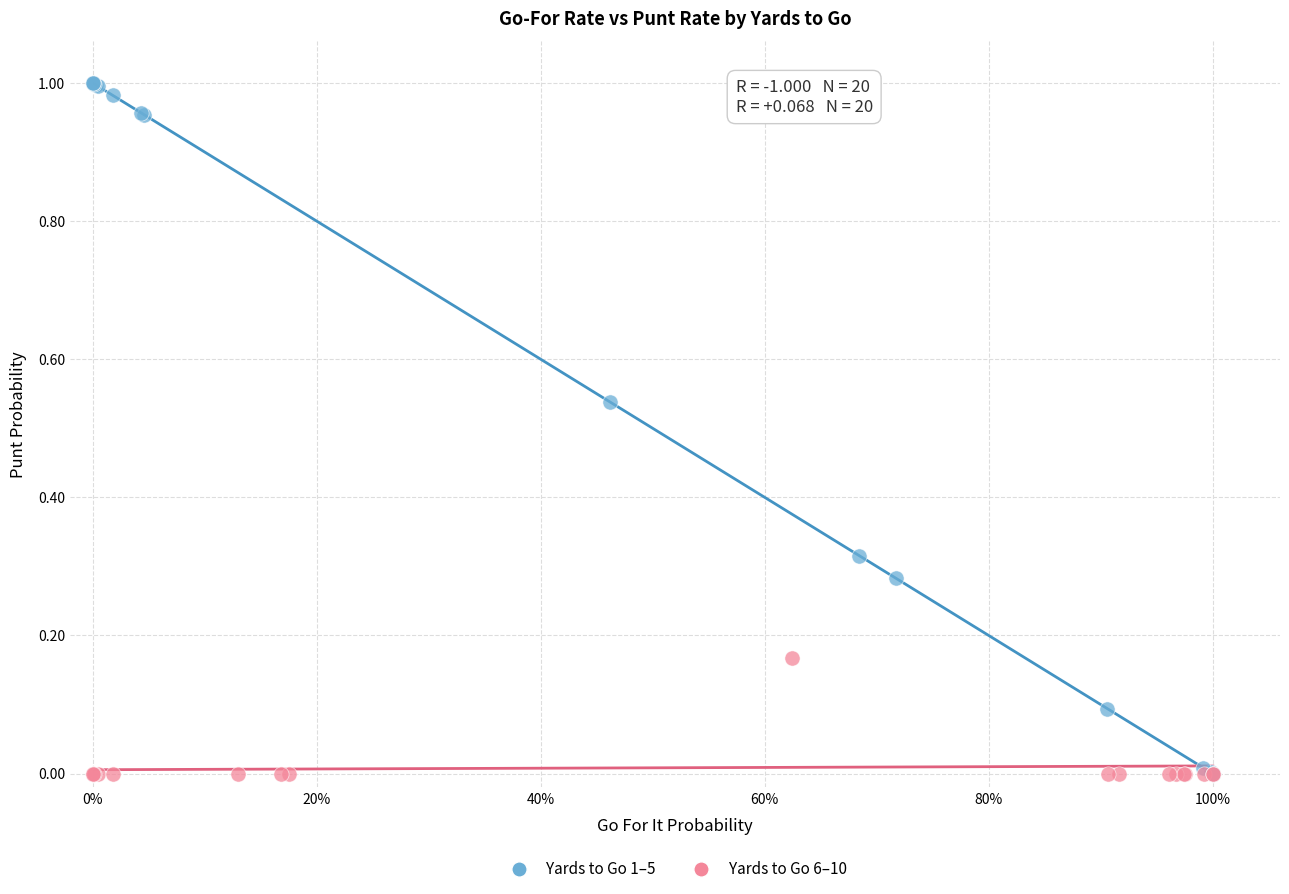

Which series reaches the maximum Y coordinate?

Yards to Go 1–5